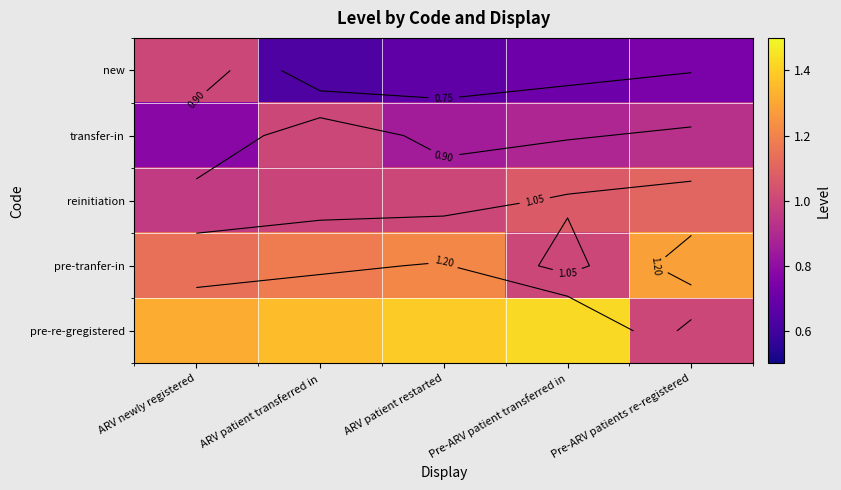

Between ARV newly registered and Pre-ARV patient transferred in, which is larger?

ARV newly registered